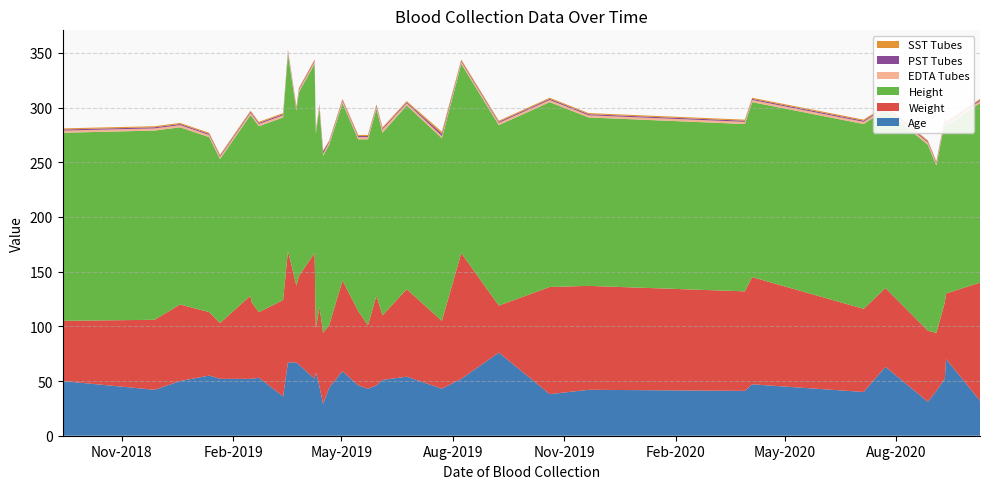

Reading right to left, transcribe all the data shown in this chart.

Age: 32	70	52	41	31	63	40	47	41	42	38	76	52	43	54	51	46	43	46	59	44	29	45	58	52	65	67	67	36	53	52	52	52	55	50	42	50
Weight: 108	60	70	53	65	72	76	98	91	95	98	43	115	62	80	59	82	58	68	83	57	65	73	40	115	81	70	102	88	60	70	76	51	58	70	64	55
Height: 164	153	165	153	170	163	169	160	153	154	169	165	173	167	168	167	171	170	157	162	165	162	181	178	173	168	160	180	167	170	170	165	150	160	162	173	172
EDTA Tubes: 2	2	2	2	2	2	2	2	2	2	2	2	2	2	2	3	2	2	2	2	2	2	2	2	2	2	2	2	2	2	2	2	2	2	2	2	2
PST Tubes: 1	1	1	1	1	1	1	1	1	1	1	1	1	2	1	1	1	1	1	1	1	2	1	1	1	1	1	1	1	1	1	1	1	1	1	1	1
SST Tubes: 1	1	1	1	1	1	1	1	1	1	1	1	1	2	1	1	1	1	1	1	1	1	1	1	1	1	1	1	1	1	1	1	1	1	1	1	1